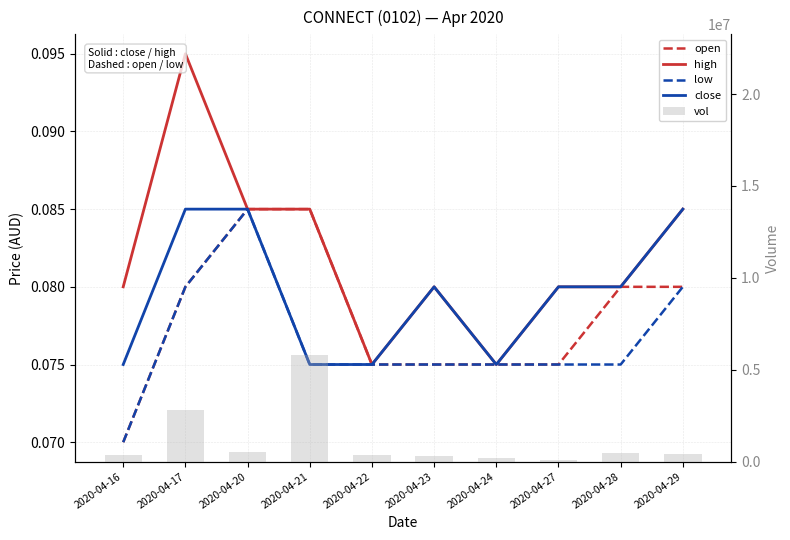

At which category does the chart reach its peak across all series?

2020-04-21